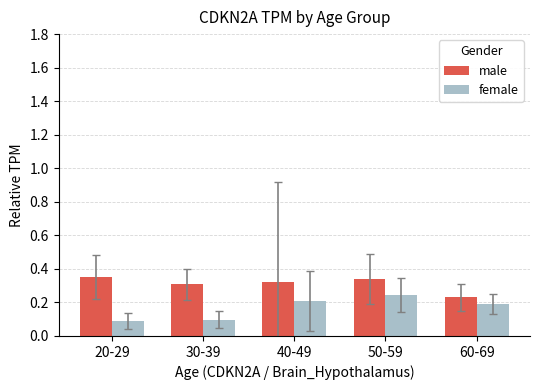

Where is male nearest to the value 0?

60-69